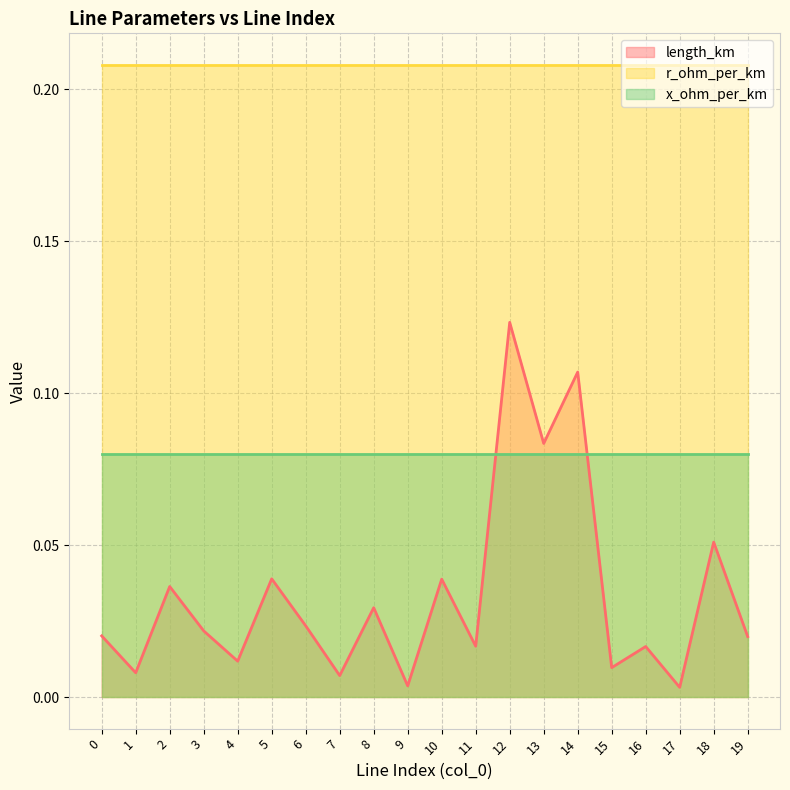

What are all the series names shown in the legend?

length_km, r_ohm_per_km, x_ohm_per_km